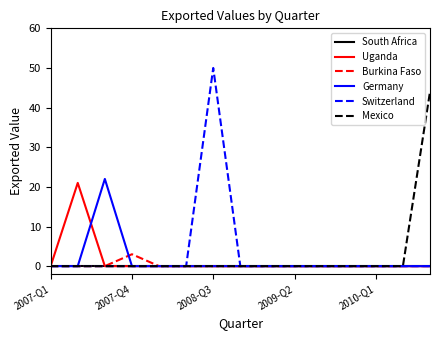

Which series has the widest spread of values?

Switzerland